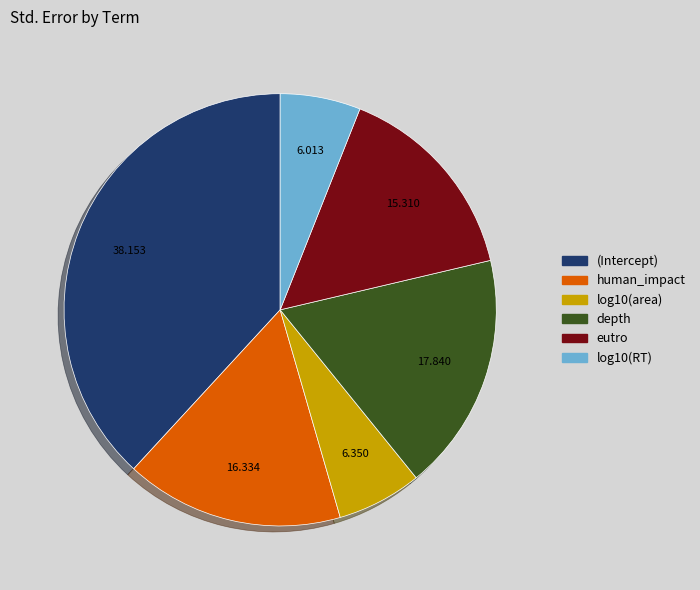

How many segments does this pie chart have?

6